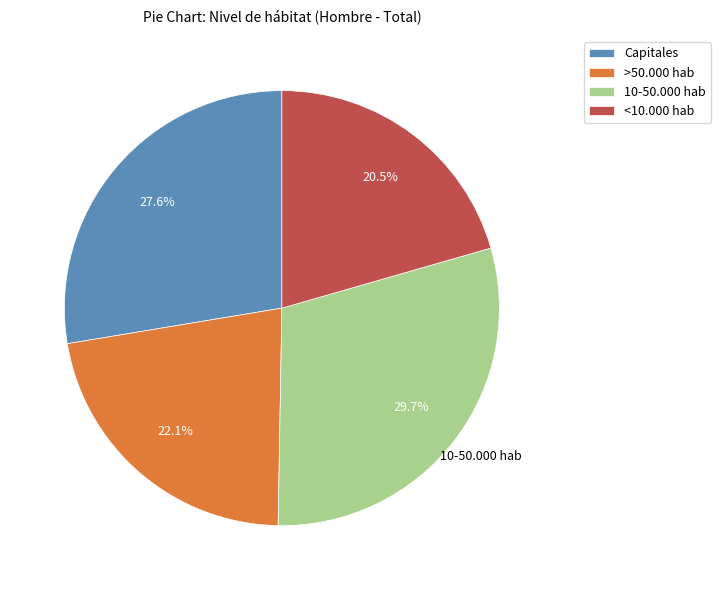

Which has a higher value, 10-50.000 hab or Capitales?

10-50.000 hab